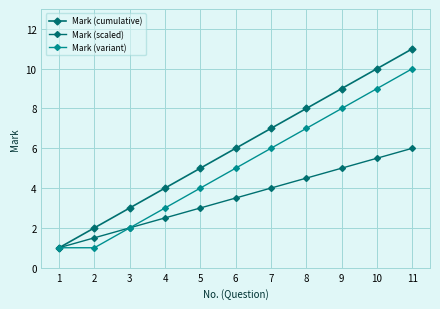

Does the chart have visible grid lines?

Yes